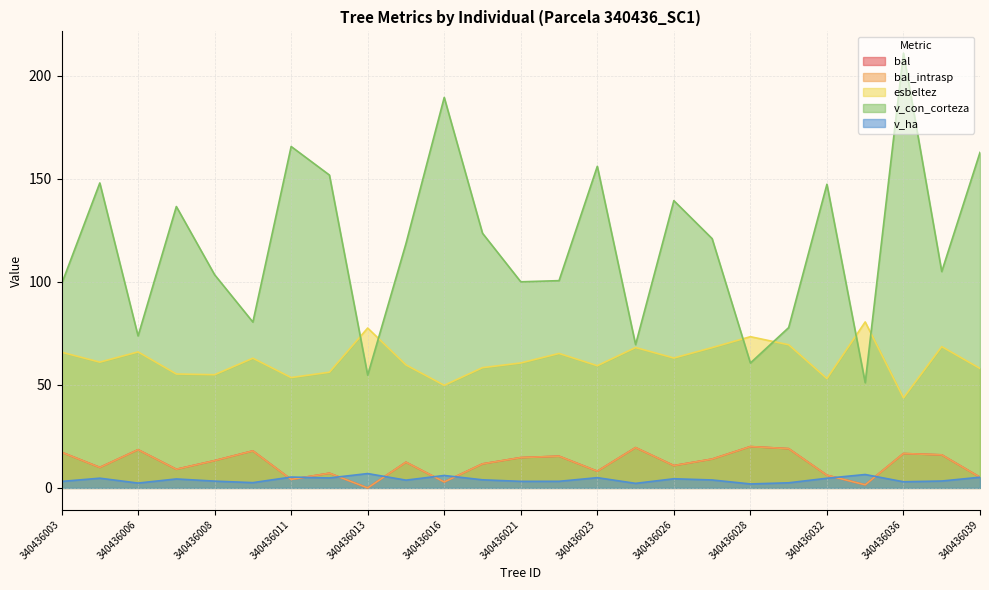

Does the chart display data point markers on the line(s)?

No